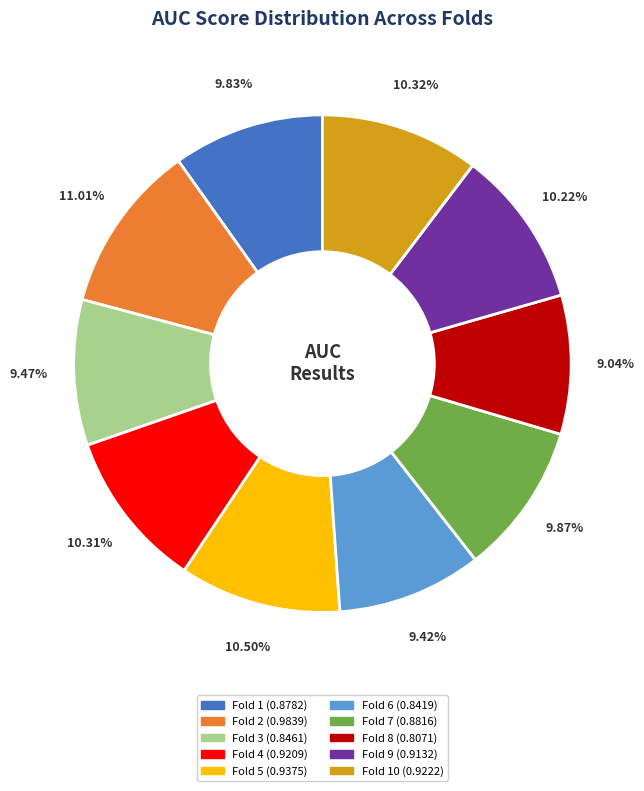

To the nearest percent, what is the average slice percentage?

10%